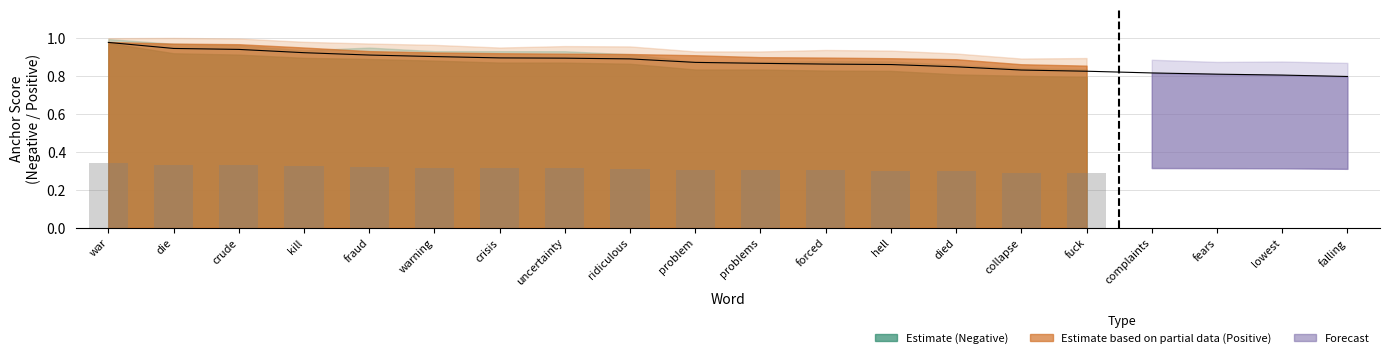

What position from the right is lowest?

2